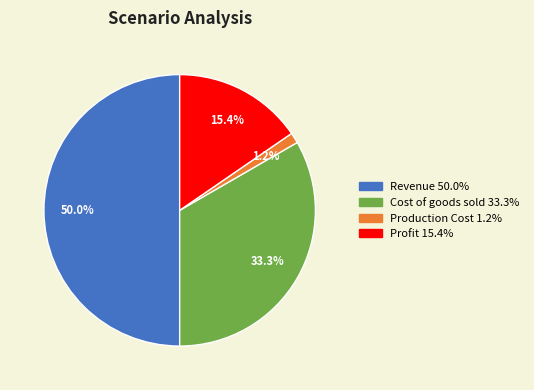

True or false: Profit accounts for 15% of the total.

True